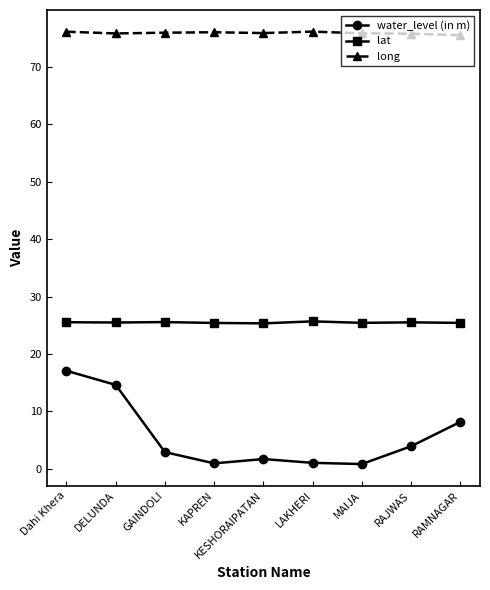

What is the highest value of the long series?

76.2